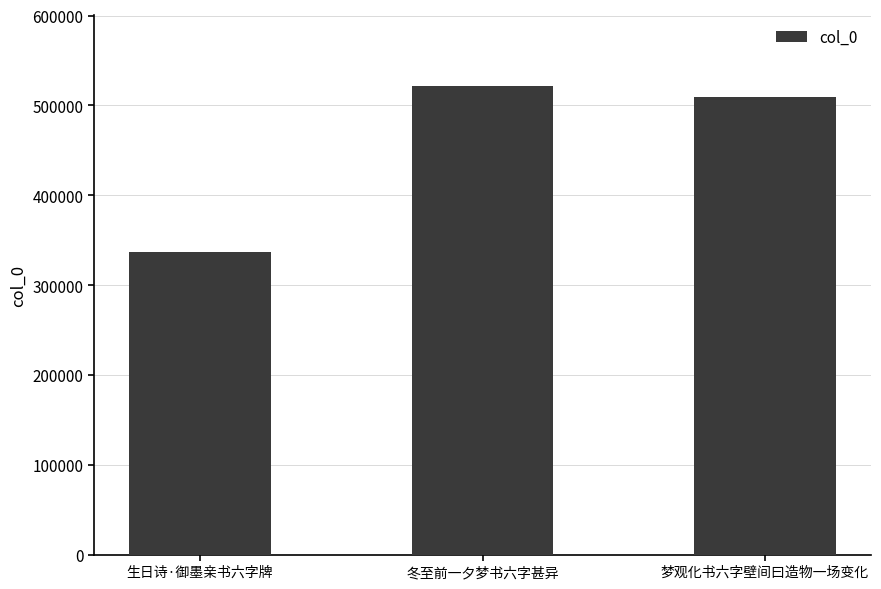

List the labels in order of value, largest first.

冬至前一夕梦书六字甚异, 梦观化书六字壁间曰造物一场变化, 生日诗·御墨亲书六字牌